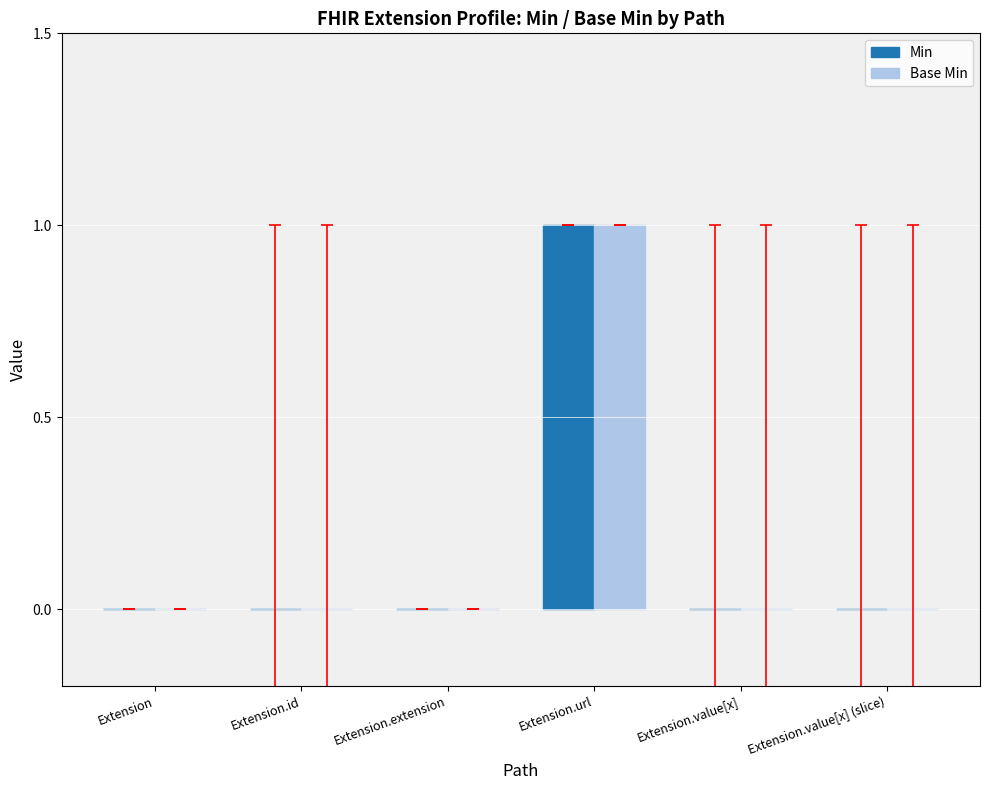

At which label does Min reach its peak?

Extension.url